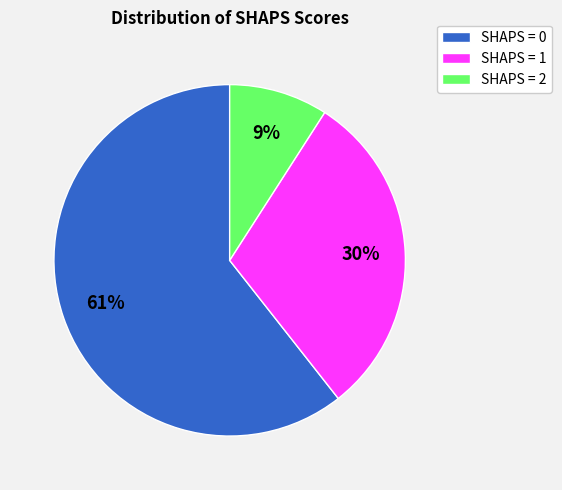

To the nearest percent, what percentage of the pie is SHAPS = 0?

61%